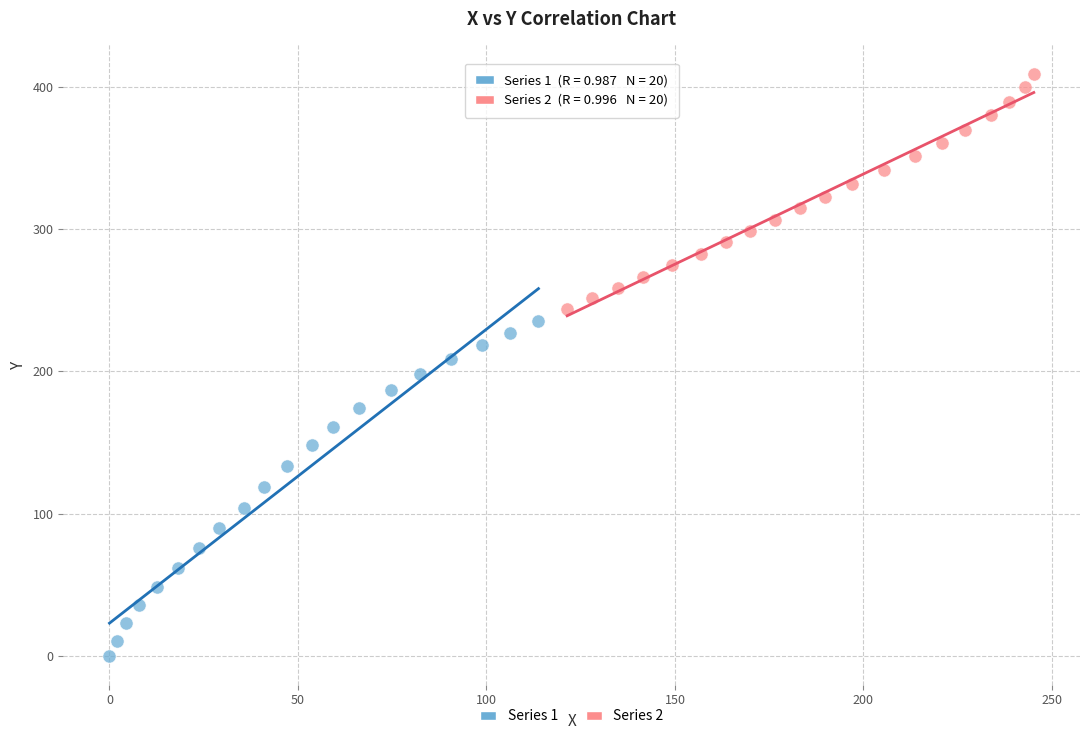

Which series has the widest spread of Y values?

Series 1